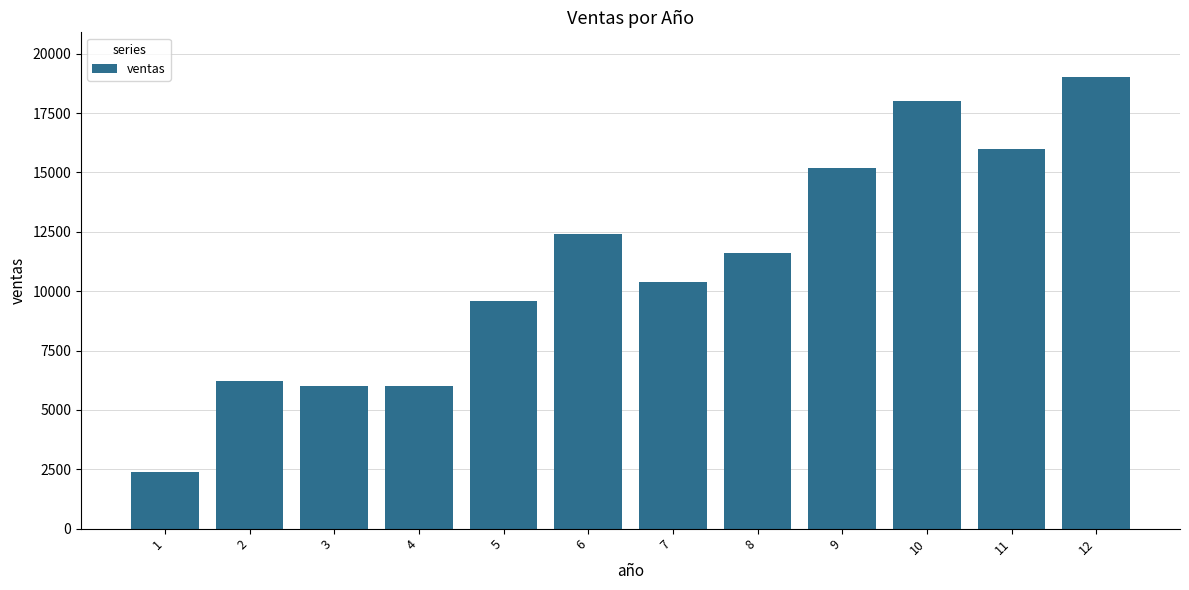

Where is the data nearest to the value 10700?

7